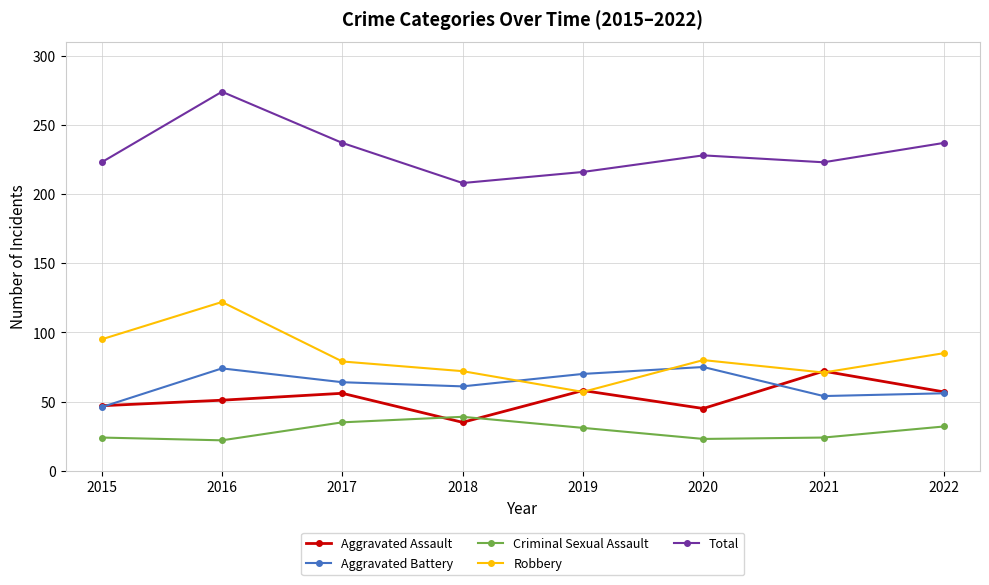

At how many categories does at least one series exceed 259?

1